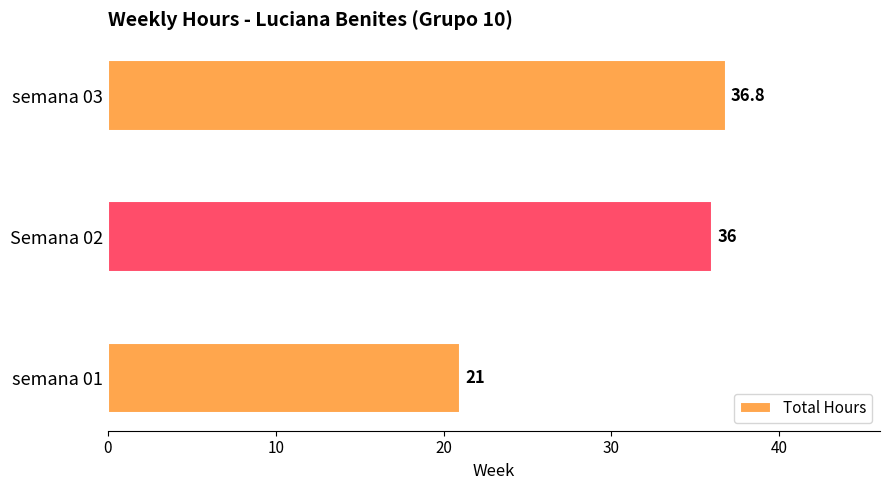

How many values are below 36?

1